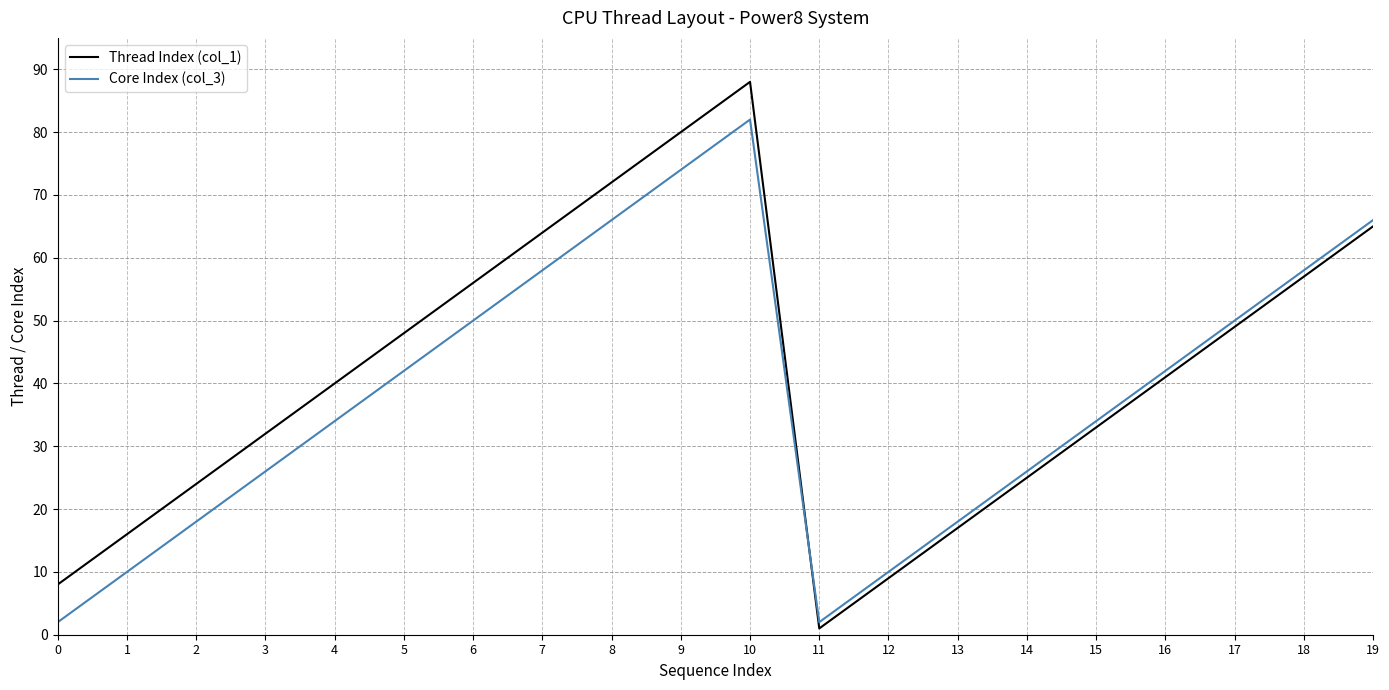

Reading left to right, list all the values displayed in this chart.

Thread Index (col_1): 8	16	24	32	40	48	56	64	72	80	88	1	9	17	25	33	41	49	57	65
Core Index (col_3): 2	10	18	26	34	42	50	58	66	74	82	2	10	18	26	34	42	50	58	66